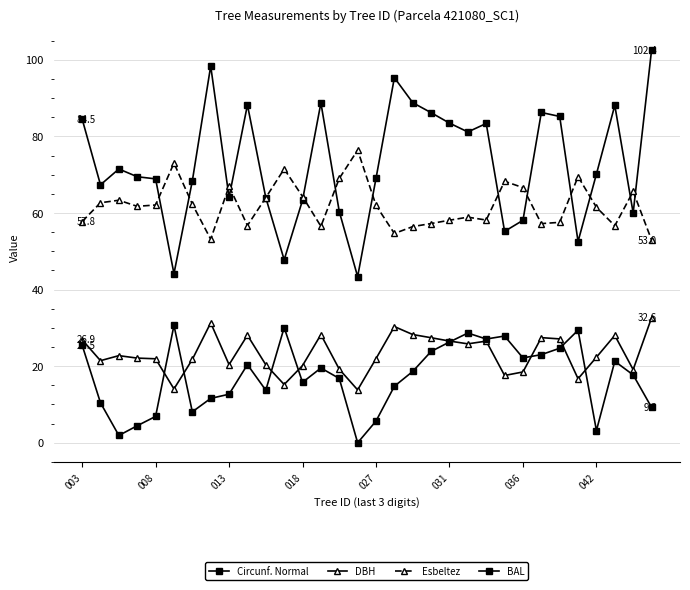

How many values in the Esbeltez series exceed 61?

18